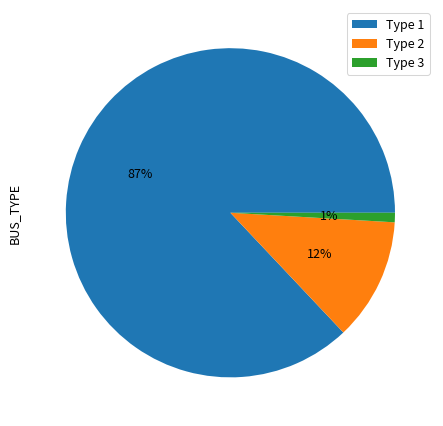

To the nearest percent, what is the combined percentage of Type 2 and Type 1?

99%